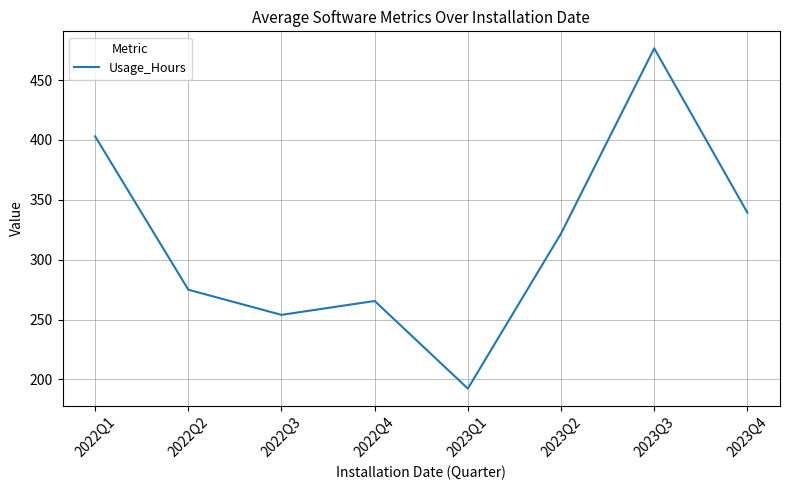

What position from the right is 2022Q2?

7